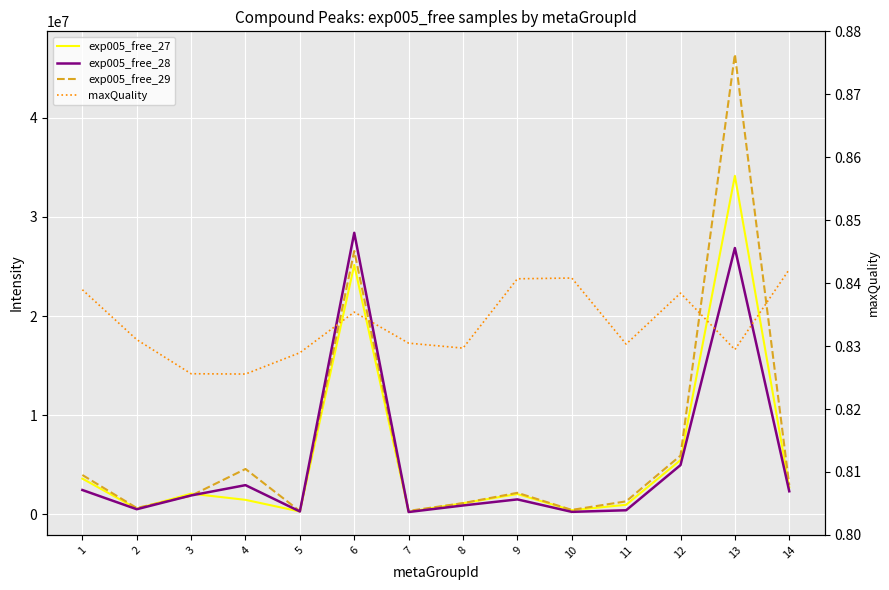

Reading left to right, extract all data points from this chart.

exp005_free_27: 3616813.0	585699.3	2100219.2	1477400.1	301318.1	25156806.0	277516.8	1137301.4	2062141.6	428388.8	978911.3	5485893.5	34145364.0	2739211.8
exp005_free_28: 2469440.2	530983.9	1920912.1	2958849.2	304701.6	28396610.0	250684.0	909850.1	1522922.4	266835.2	427134.2	4979855.0	26862608.0	2339959.0
exp005_free_29: 3981588.2	656486.9	1897851.1	4589543.0	332984.2	26561194.0	364218.2	1146531.6	2186144.8	462983.0	1324527.9	5937753.5	46400628.0	2971283.8
maxQuality: 0.8	0.8	0.8	0.8	0.8	0.8	0.8	0.8	0.8	0.8	0.8	0.8	0.8	0.8